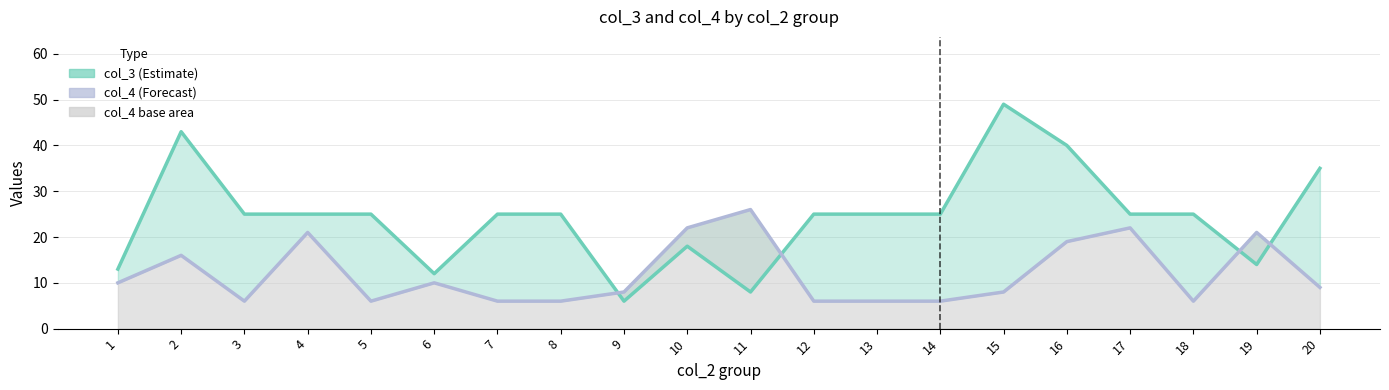

Reading left to right, what are all the values shown in this chart?

col_3 (upper): 13	43	25	25	25	12	25	25	6	18	8	25	25	25	49	40	25	25	14	35
col_4 (lower): 10	16	6	21	6	10	6	6	8	22	26	6	6	6	8	19	22	6	21	9